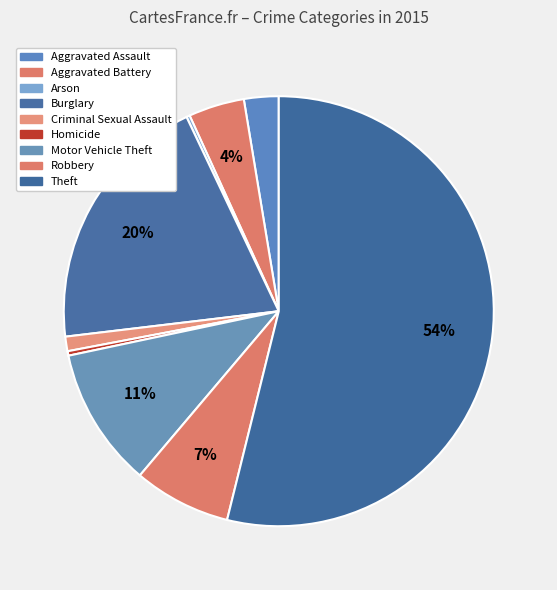

To the nearest percent, what is the combined percentage of Aggravated Battery and Robbery?

12%